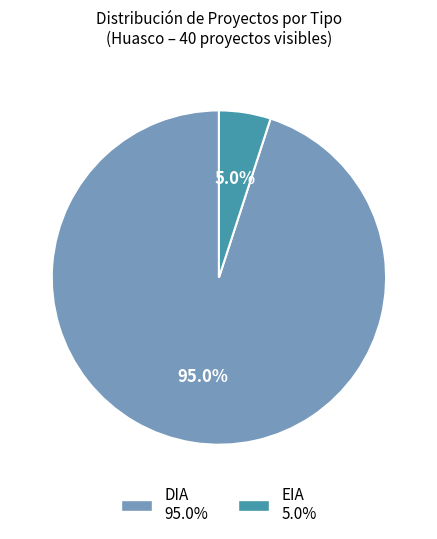

Which has a higher value, EIA or DIA?

DIA